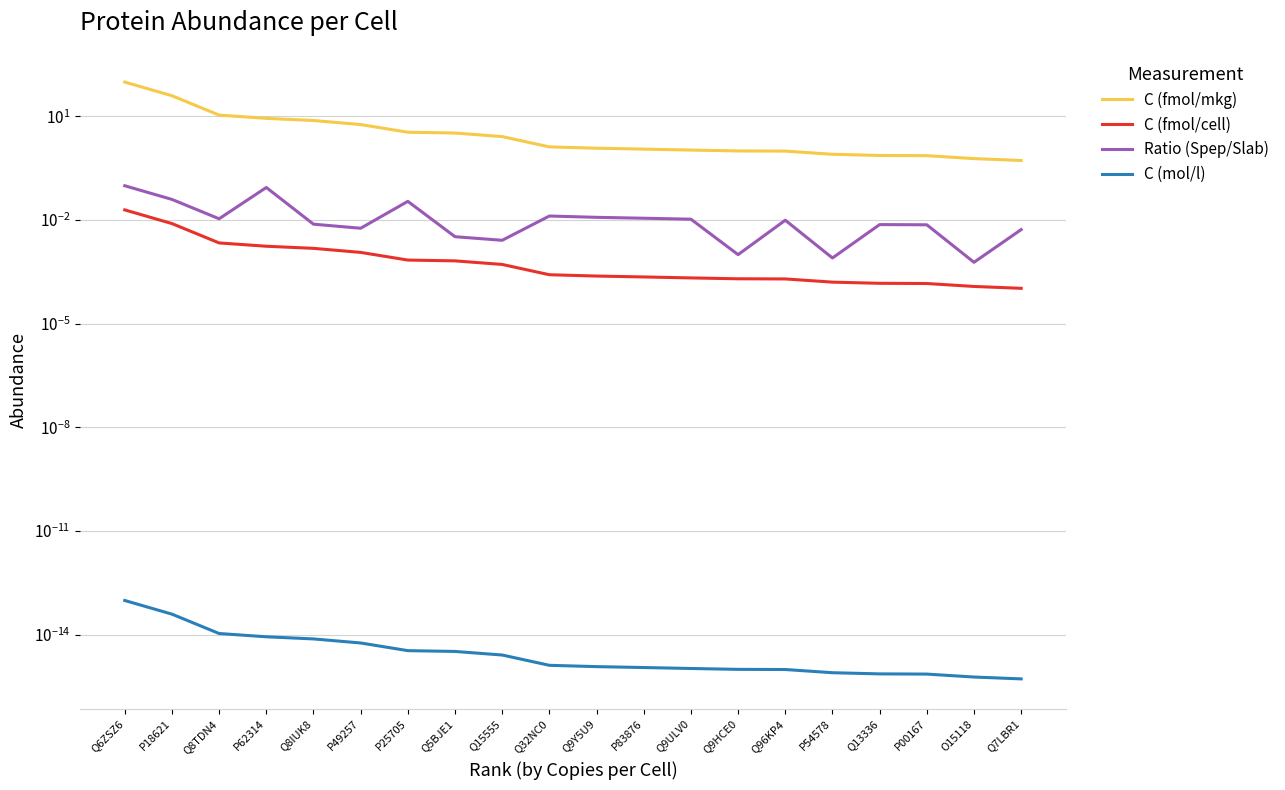

At which category is the sum across all series the highest?

Q6ZSZ6